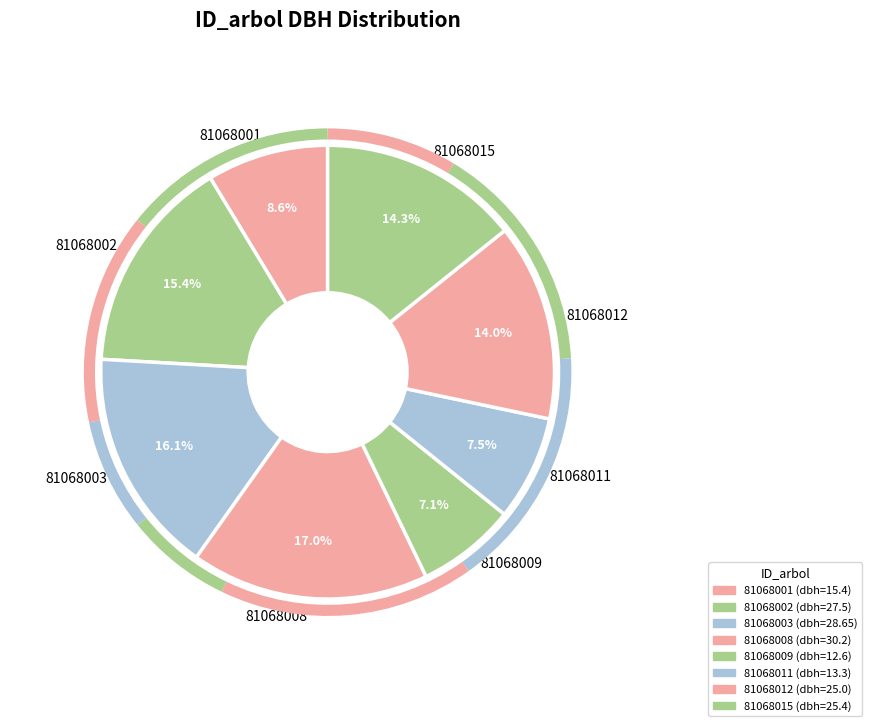

Which slice is the largest?

81068008